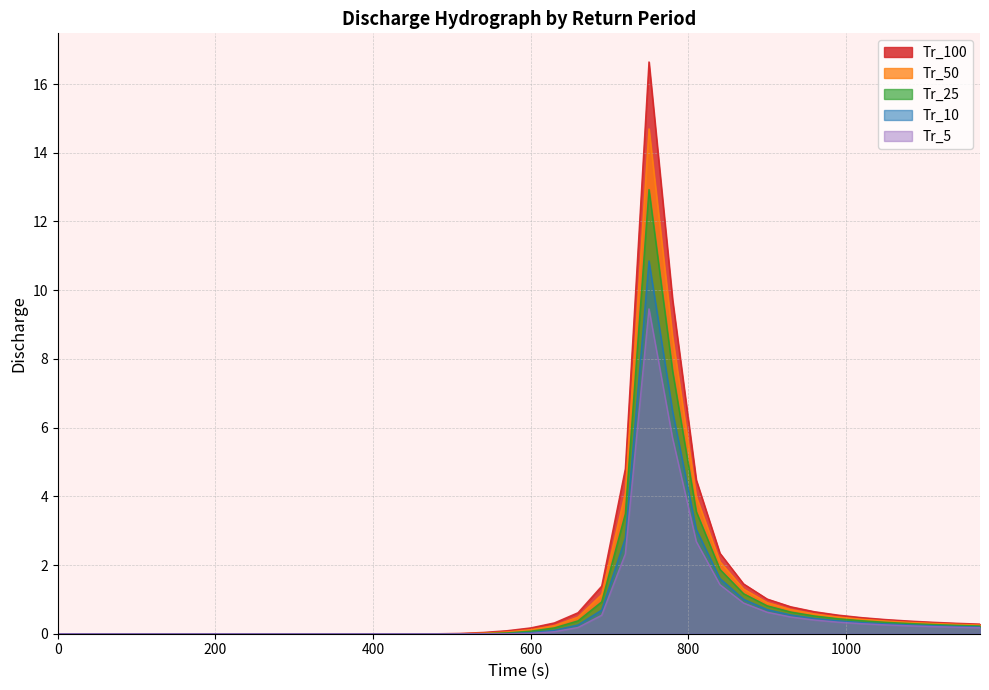

How many interior local peaks does the Tr_5 series have?

1